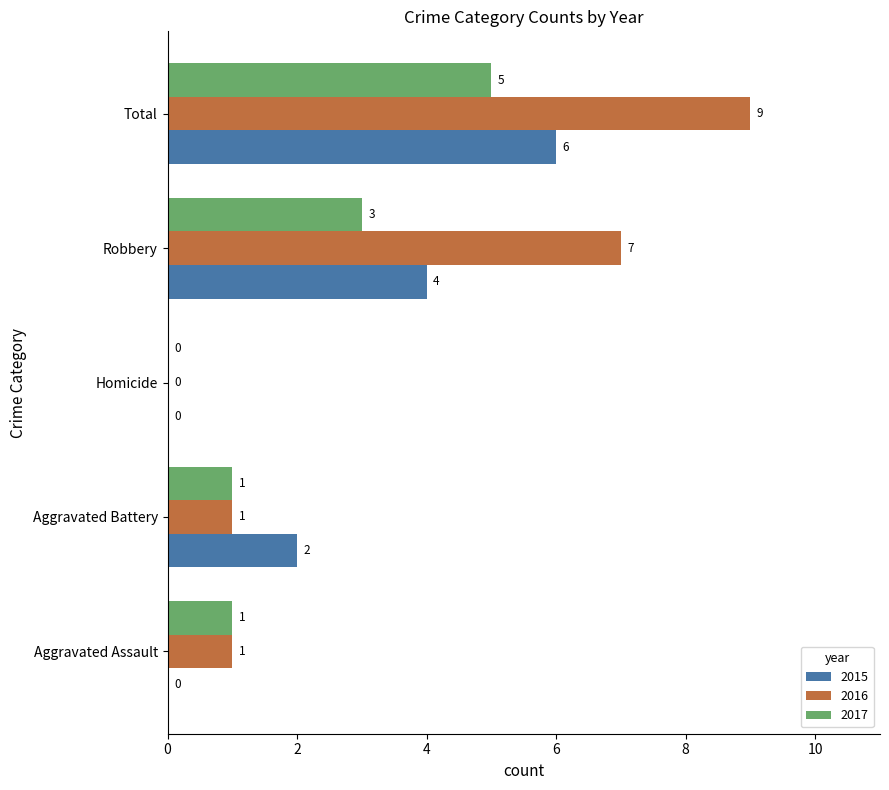

Read the 2017 value at Total.

5